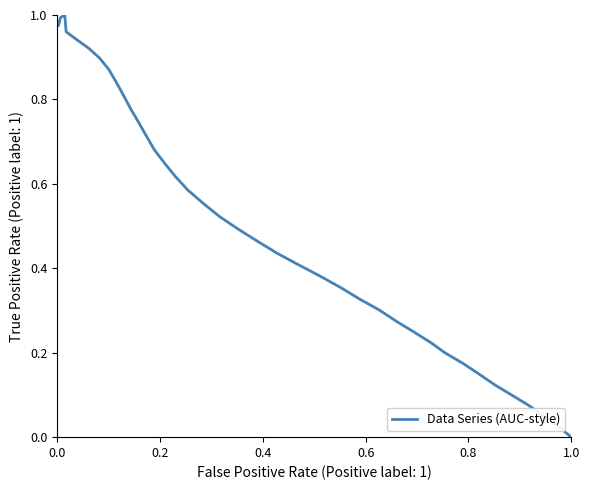

What is the maximum value shown in the chart?

1.0